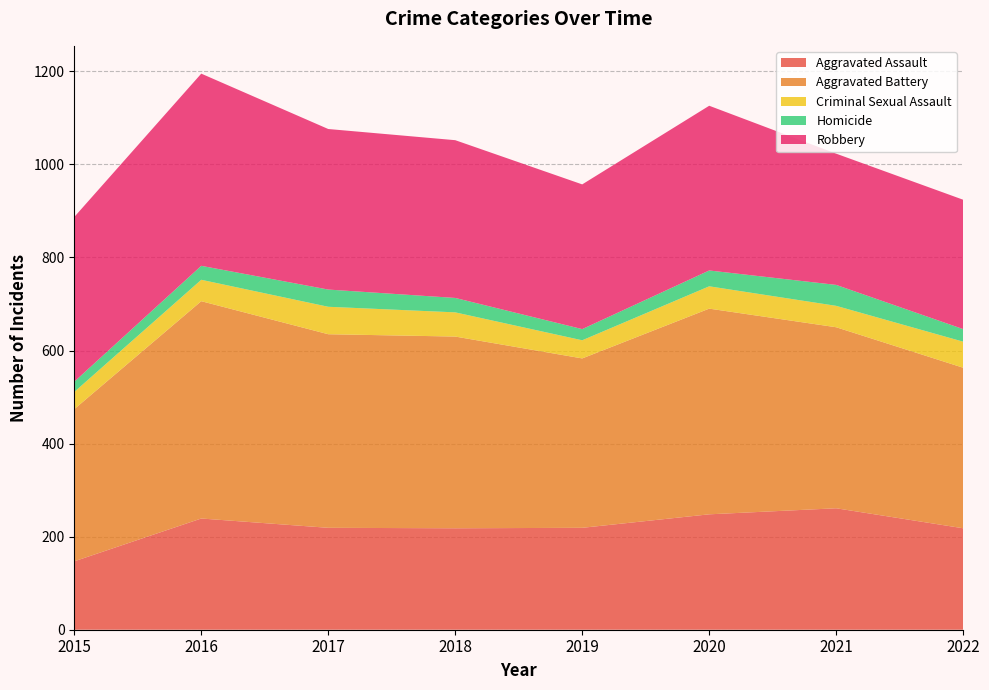

Reading left to right, what are all the values shown in this chart?

Aggravated Assault: 2015=147	2016=239	2017=219	2018=218	2019=219	2020=248	2021=261	2022=218
Aggravated Battery: 2015=327	2016=467	2017=416	2018=412	2019=364	2020=442	2021=389	2022=345
Criminal Sexual Assault: 2015=37	2016=46	2017=59	2018=52	2019=39	2020=48	2021=46	2022=56
Homicide: 2015=22	2016=30	2017=37	2018=31	2019=24	2020=34	2021=45	2022=27
Robbery: 2015=354	2016=413	2017=345	2018=339	2019=311	2020=354	2021=282	2022=278